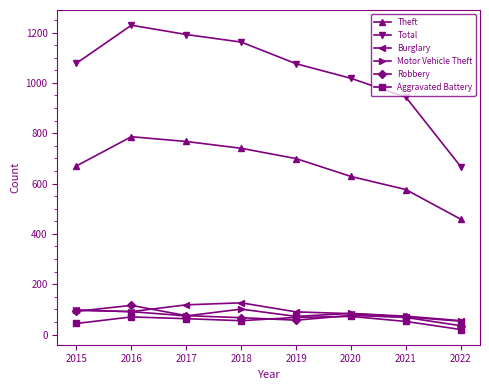

What are all the series names shown in the legend?

Theft, Total, Burglary, Motor Vehicle Theft, Robbery, Aggravated Battery